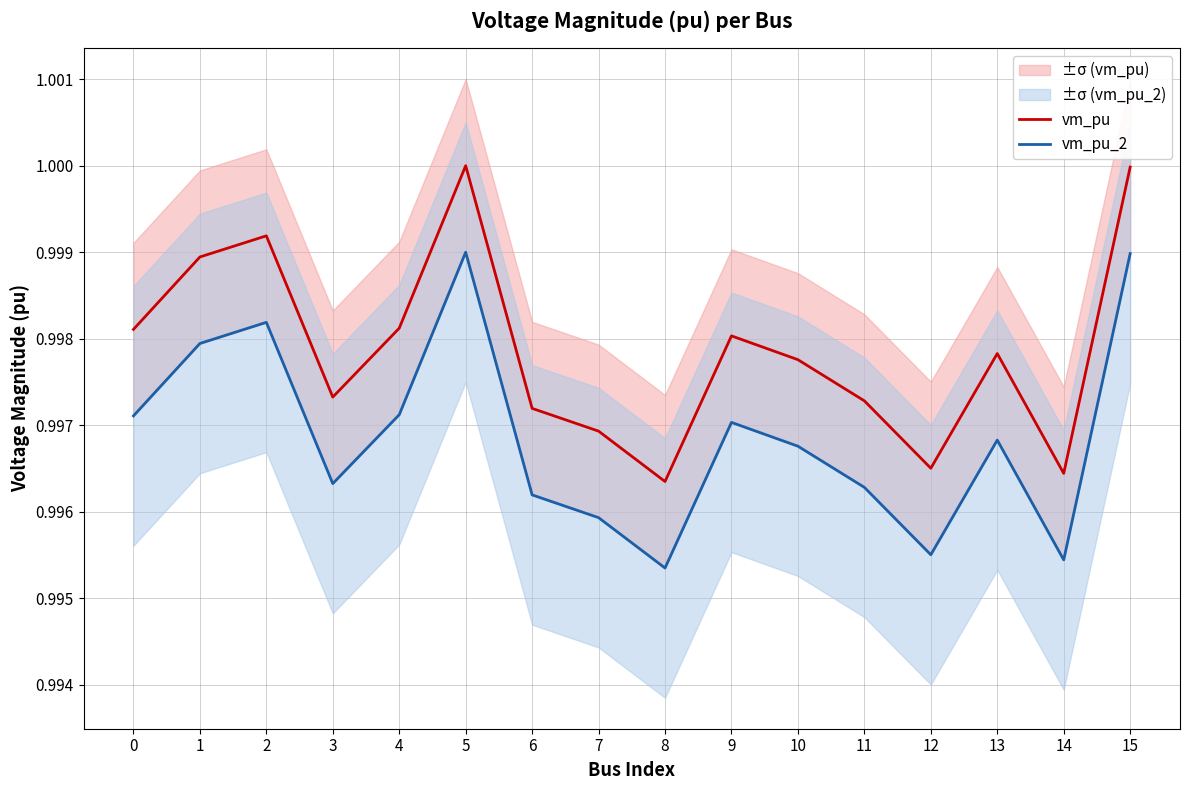

At which category is the sum across all series the highest?

5